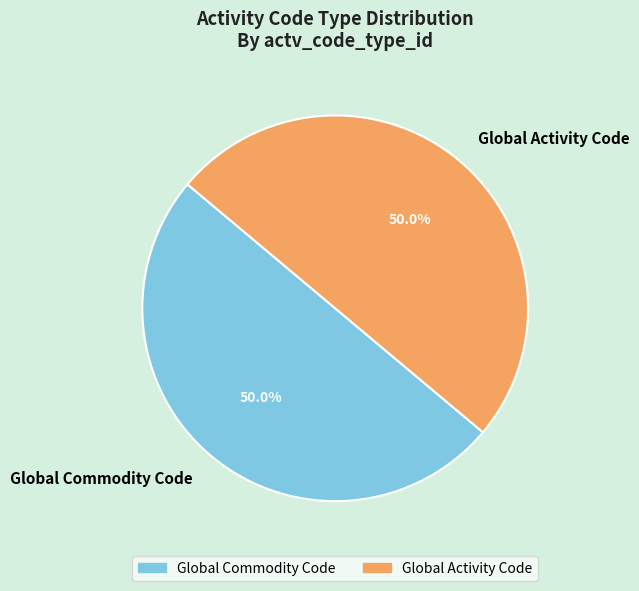

To the nearest percent, what percentage of the pie is Global Commodity Code?

50%